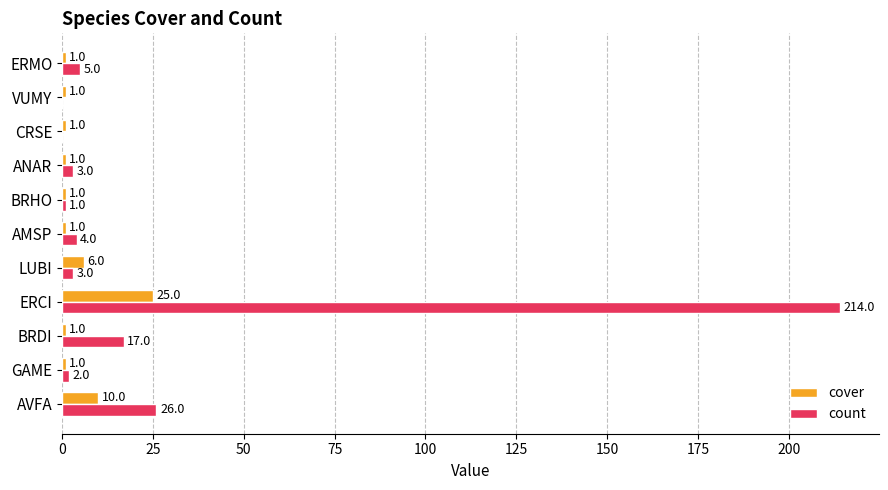

The value of cover at CRSE is 1. True or false?

True